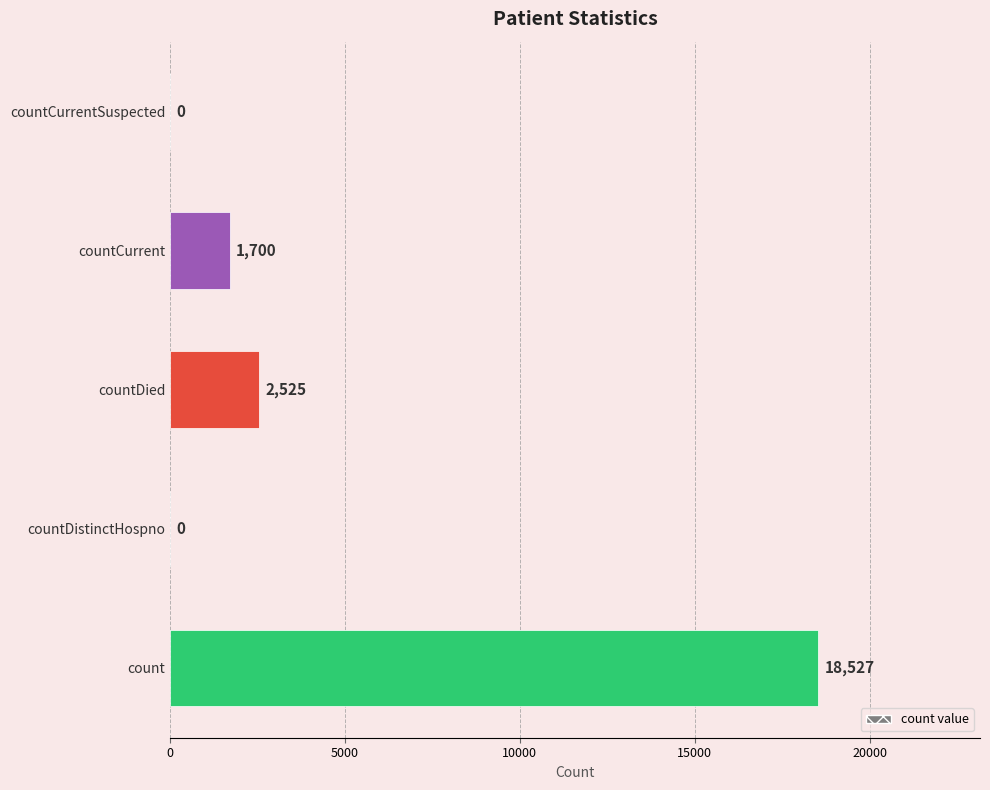

What is the greatest value displayed?

18527